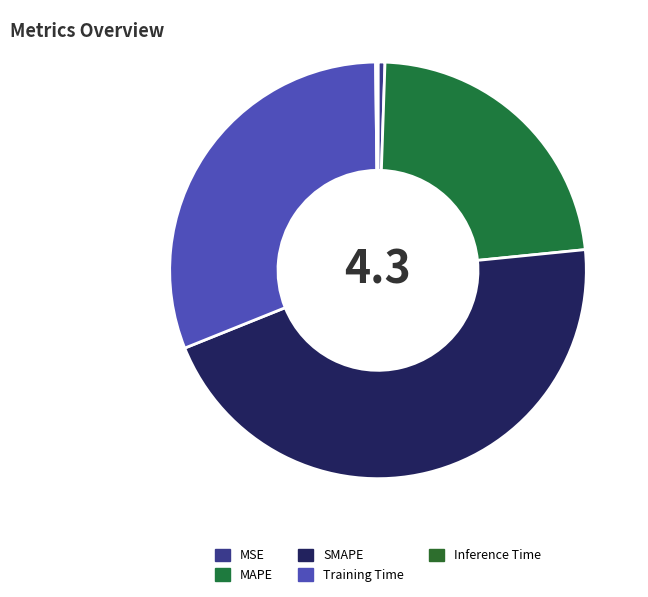

How many segments does this pie chart have?

5